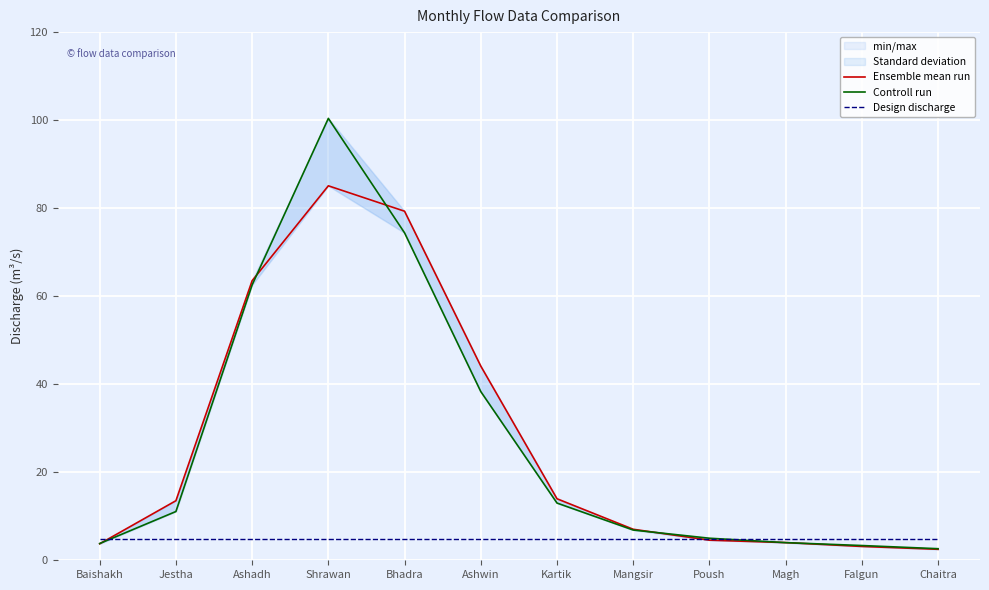

At which label does Ensemble mean run first exceed 13?

Jestha